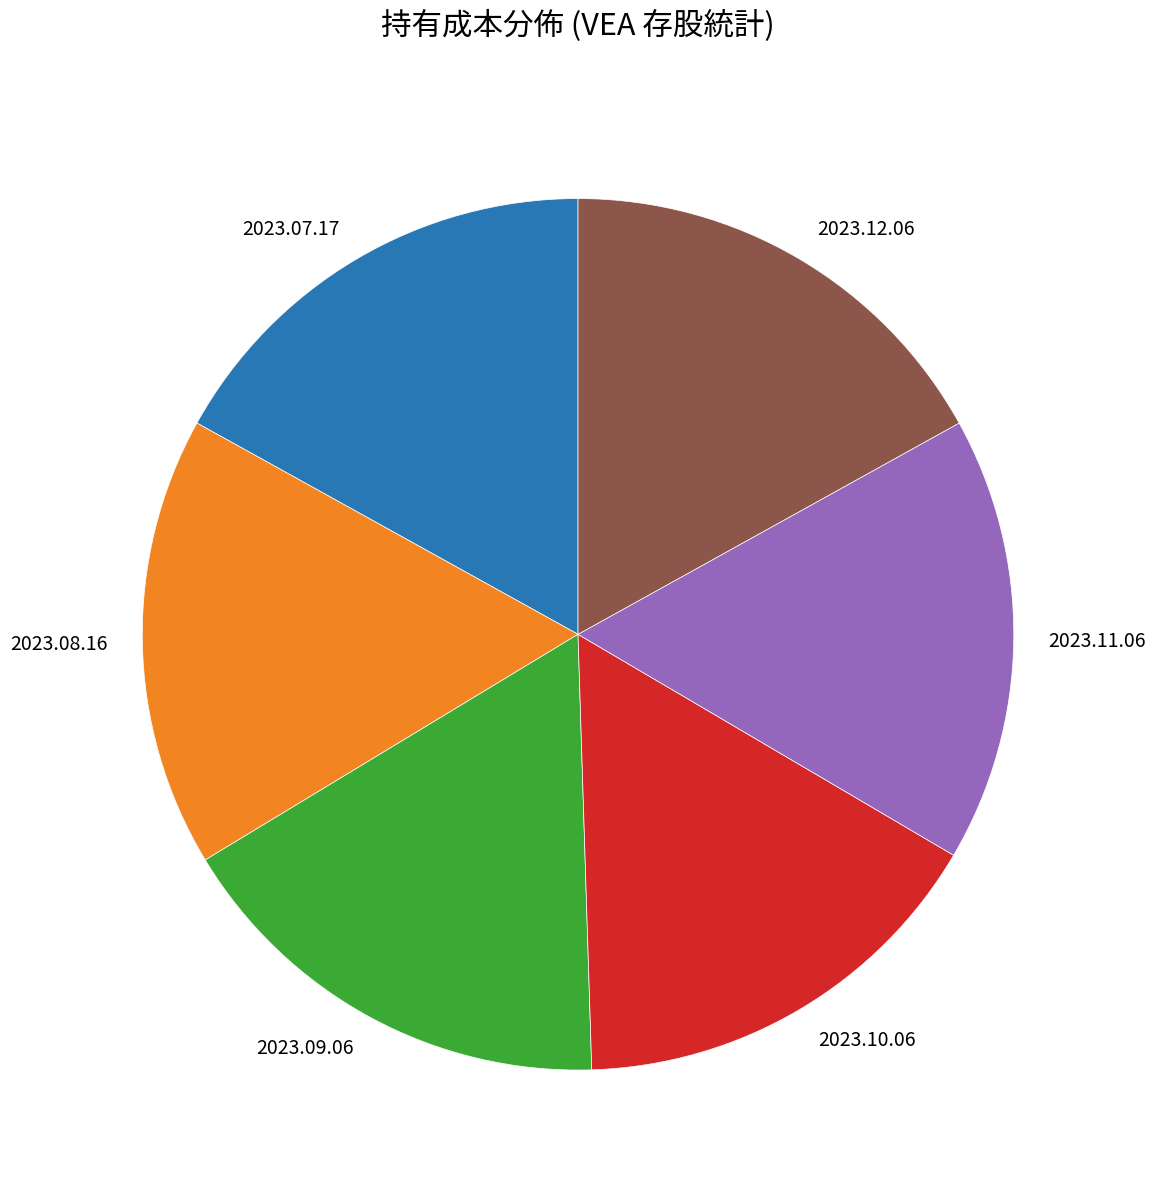

Does any single category account for the majority?

No